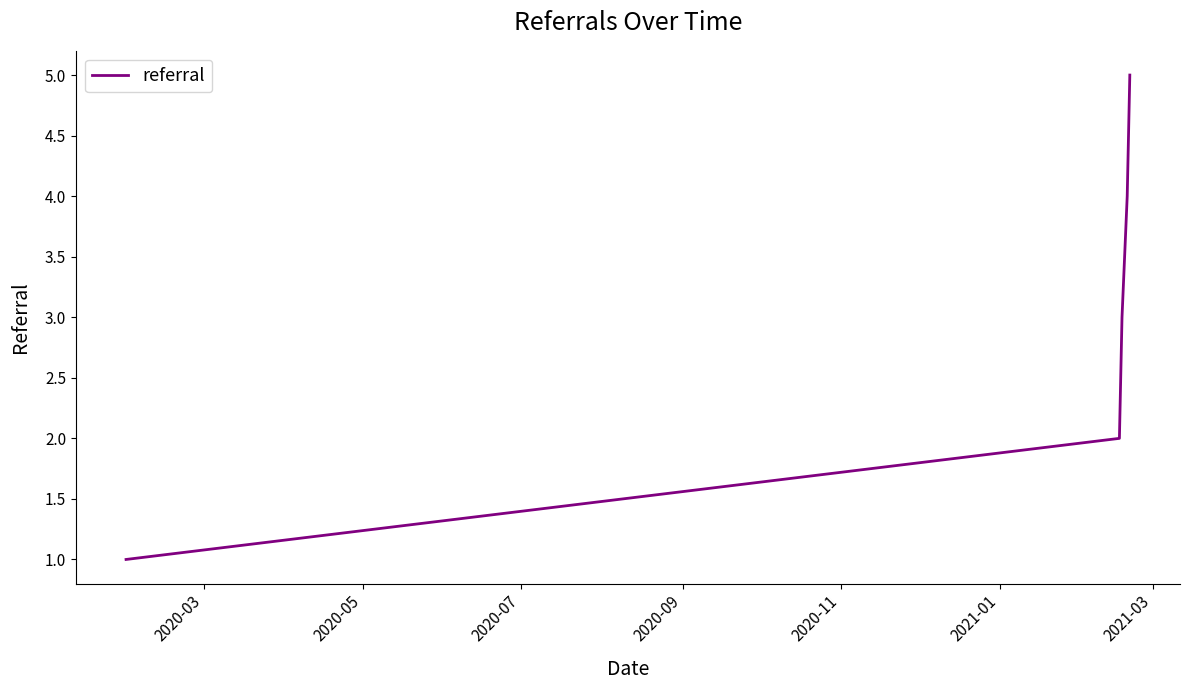

True or false: the data has more than 2 interior local peaks.

False